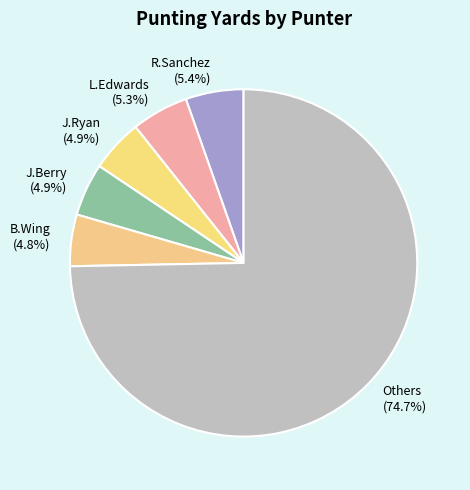

What is the ratio of the value at R.Sanchez to the value at J.Ryan?

1.1